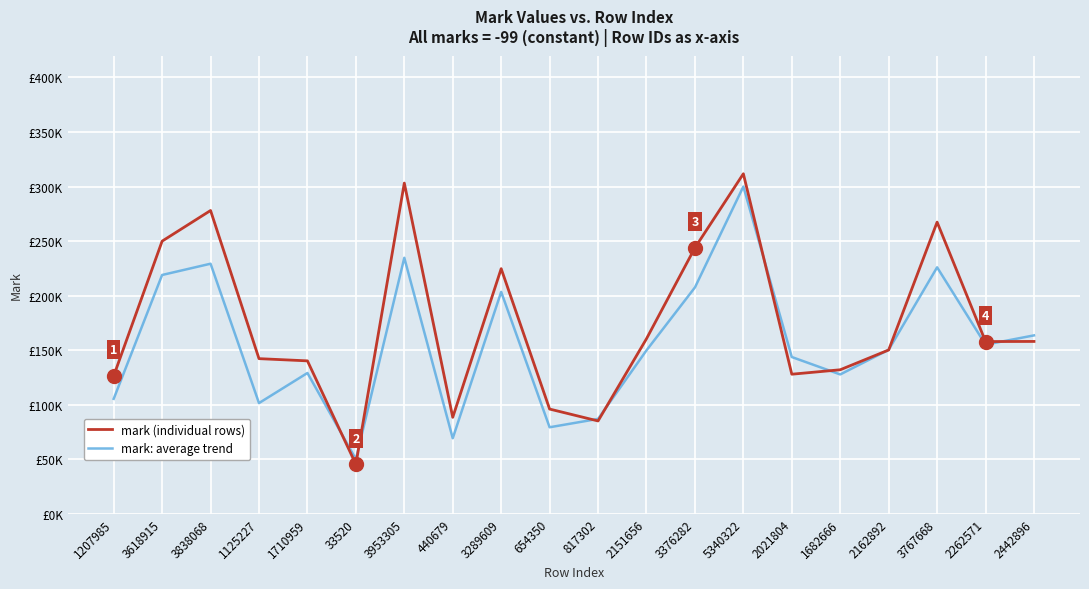

Reading left to right, what are all the values shown in this chart?

mark (individual rows): 1207985=126328.2	3618915=249921.5	3838068=278029.5	1125227=142176.1	1710959=140144.6	33520=45317.3	3953305=303174.5	440679=88365.9	3289609=224681.2	654350=95947.5	817302=85039.8	2151656=160426.2	3376282=243809.7	5340322=311734.4	2021804=127901.8	1682666=131982.5	2162892=150119.4	3767668=267380.9	2262571=157850.5	2442896=157958.9
mark: average trend: 1207985=105328.3	3618915=218905.6	3838068=229229.8	1125227=101429.6	1710959=129023.1	33520=50000.0	3953305=234658.5	440679=69181.0	3289609=203392.2	654350=79246.9	817302=86923.5	2151656=149784.0	3376282=207475.3	5340322=300000.0	2021804=143666.8	1682666=127690.2	2162892=150313.3	3767668=225913.3	2262571=155009.1	2442896=163504.1